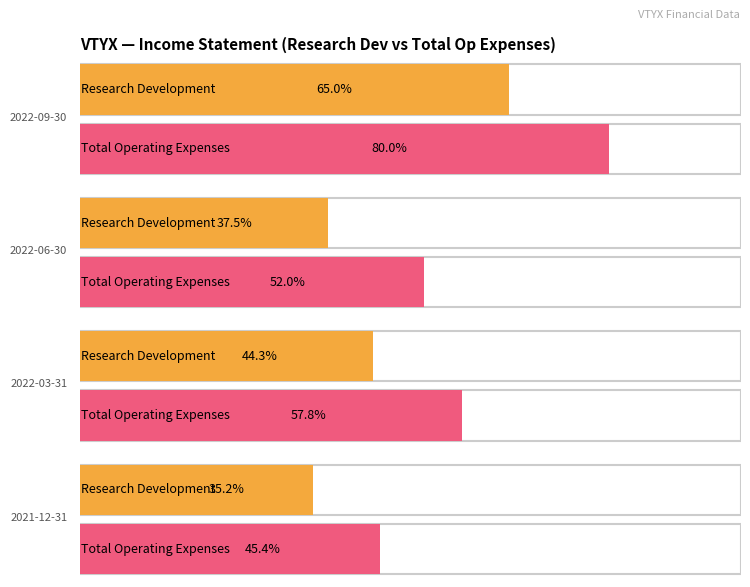

What is the label of the 6th bar from the right?

2021-12-31